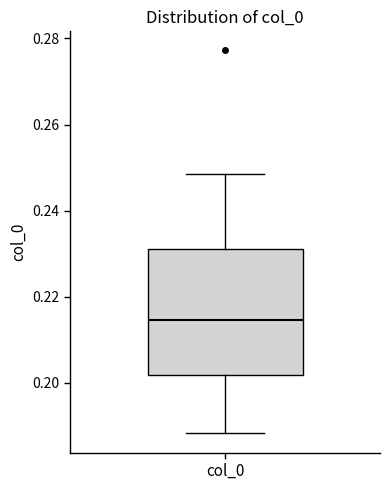

Where is the lower edge of the box for col_0 on the y-axis? The values are not printed on the chart, so give them approximately, as read against the axis.

0.202